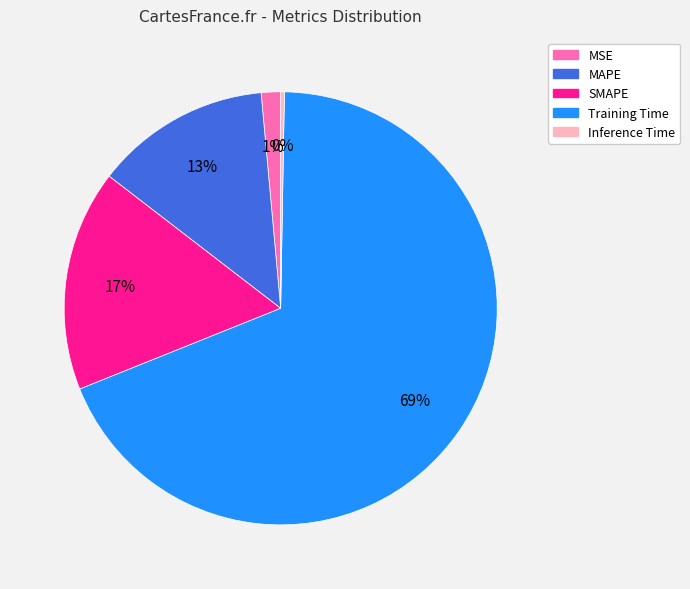

Which category has the biggest portion of the pie?

Training Time